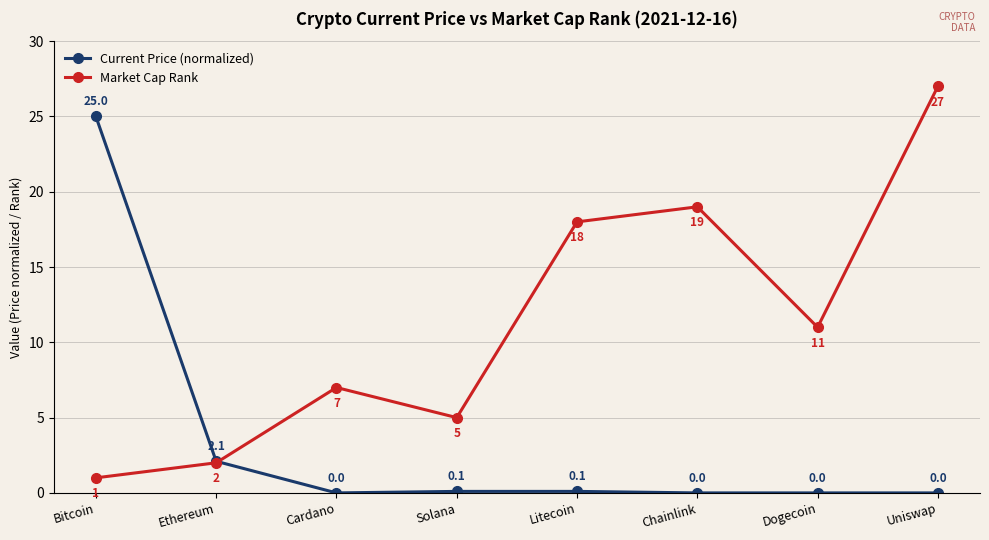

Which series ends up on top after the final intersection of Current Price (normalized) and Market Cap Rank?

Market Cap Rank